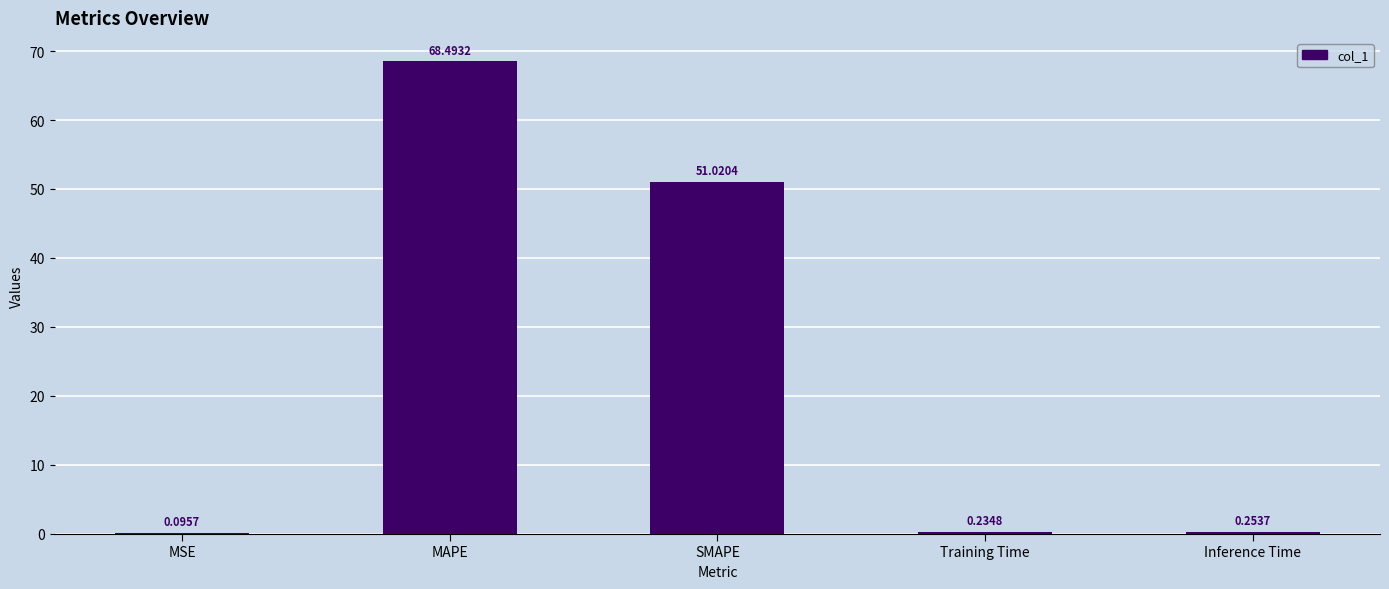

Which has a higher value, MSE or Inference Time?

Inference Time